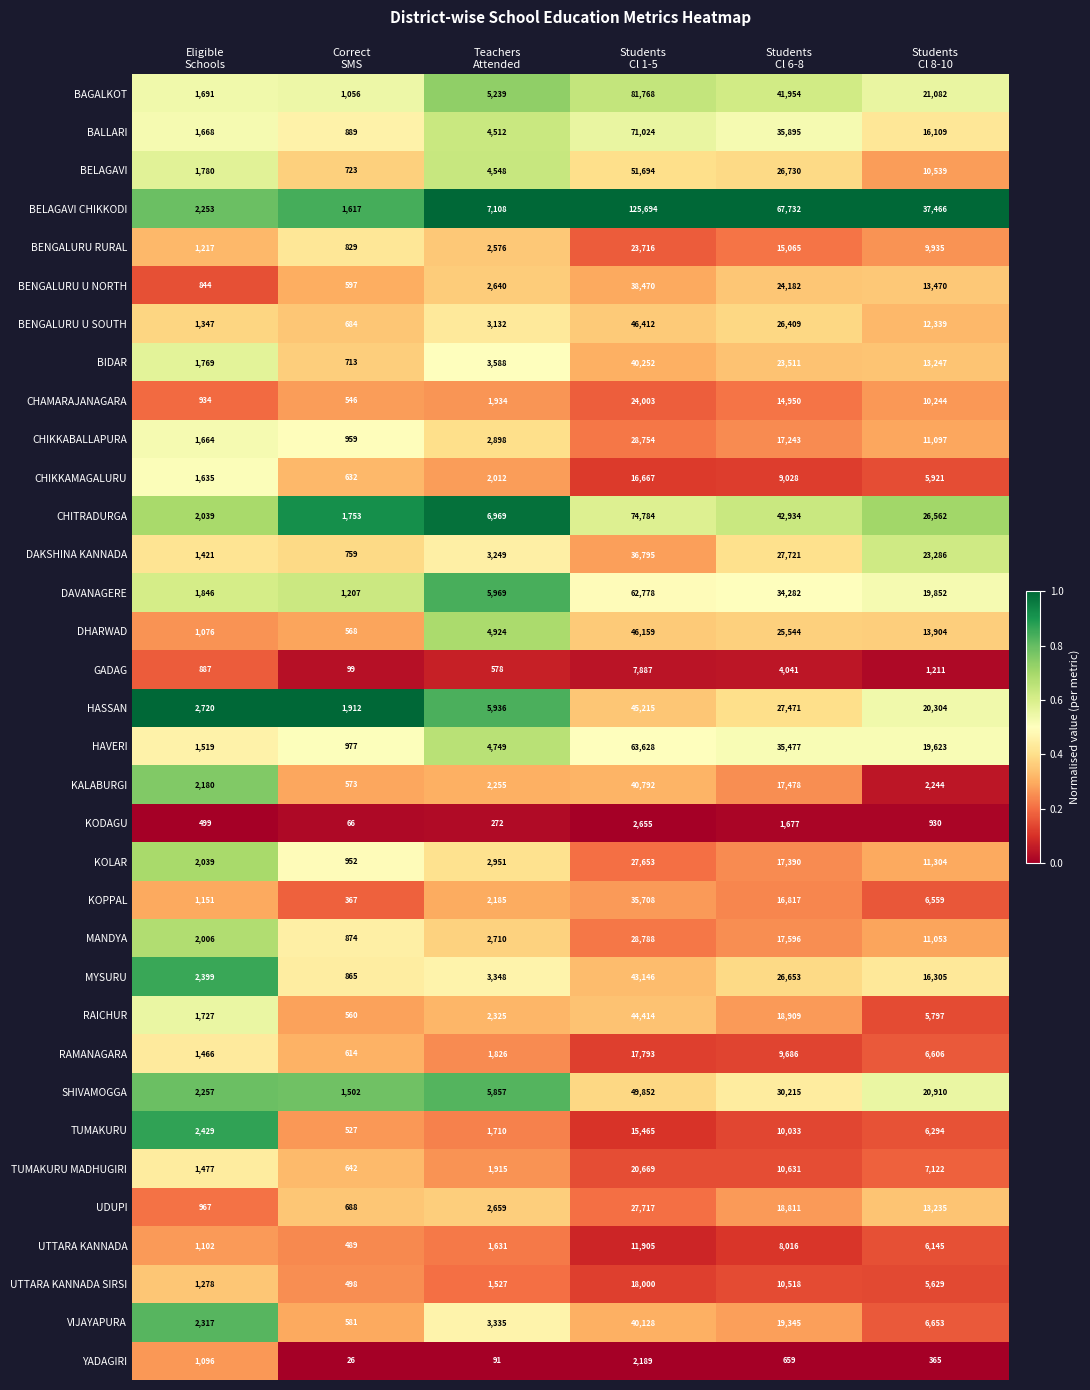

What is the difference between the maximum and minimum values in the GADAG series?

7788